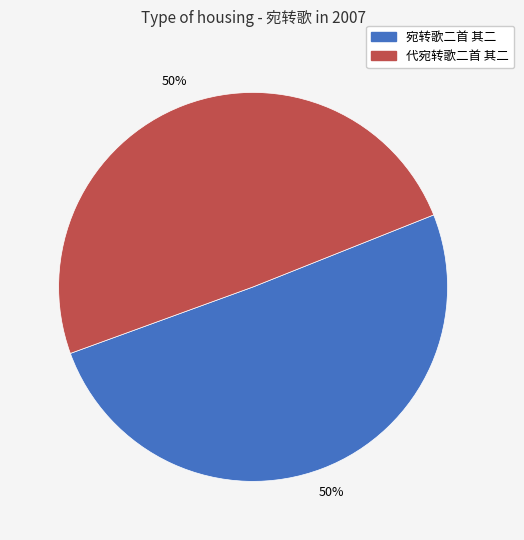

Count the number of slices in the pie.

2